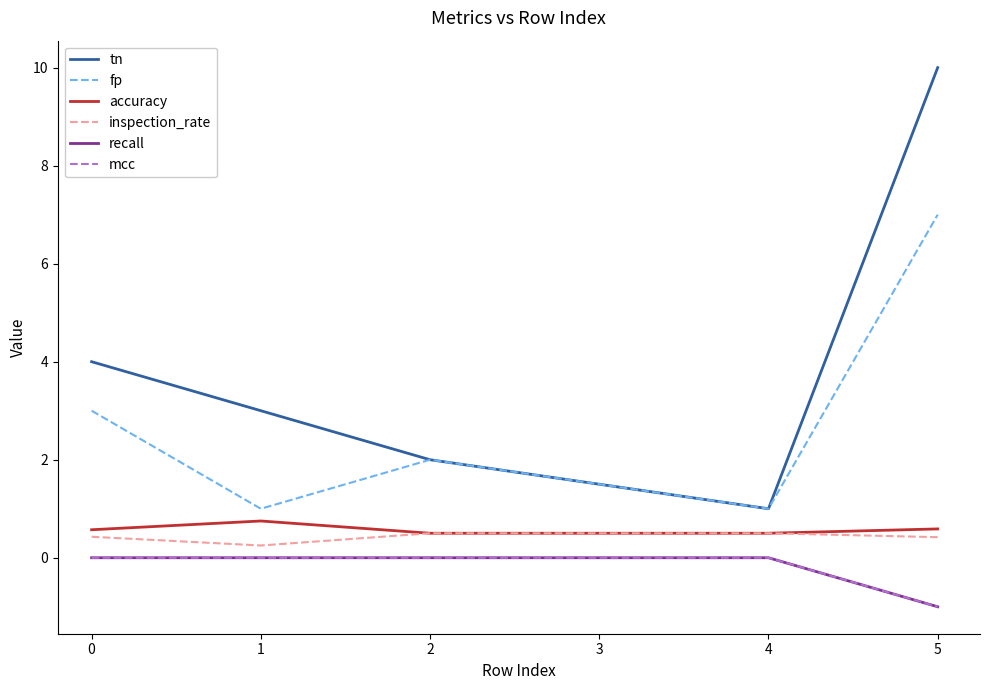

Is this an area chart (filled region under the line)?

No